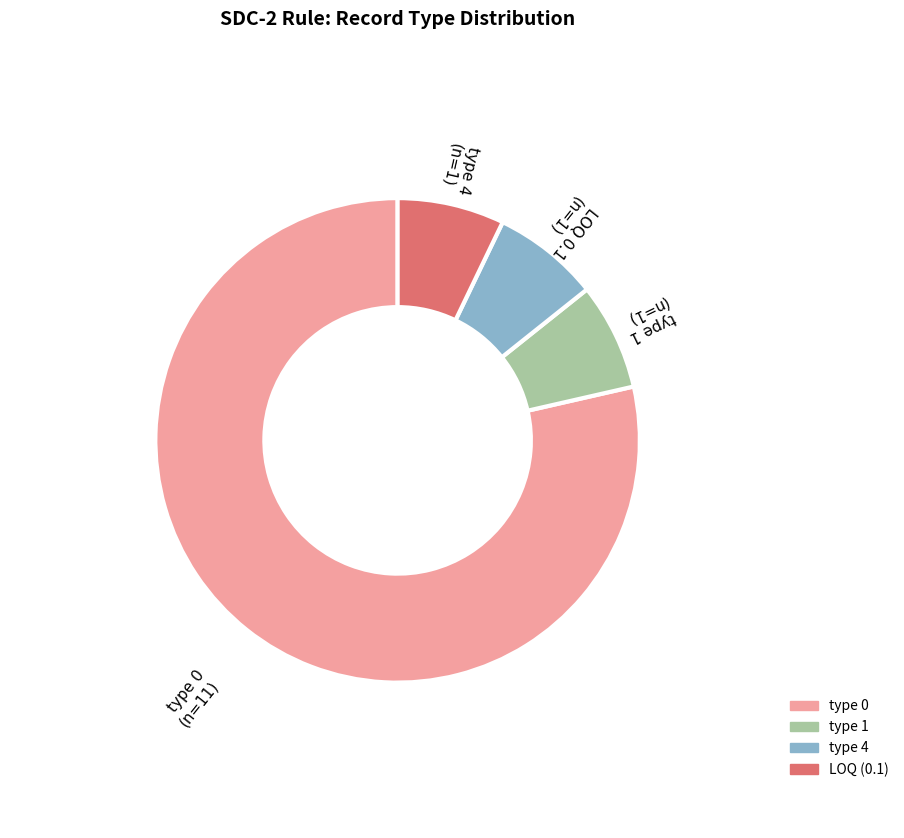

The type 4 slice represents 7% of the pie. True or false?

True